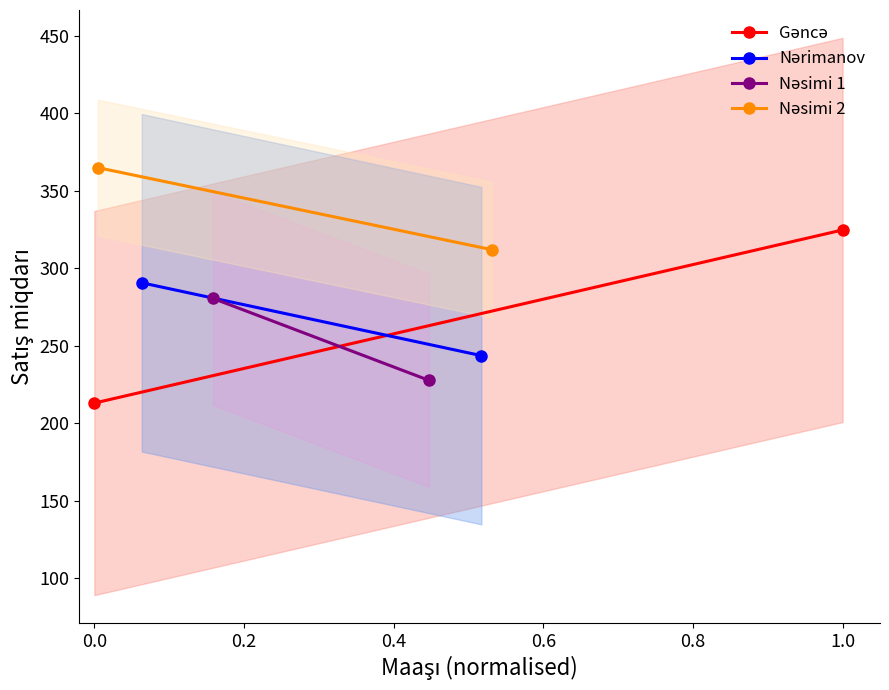

What is the minimum value shown in the chart?

213.0